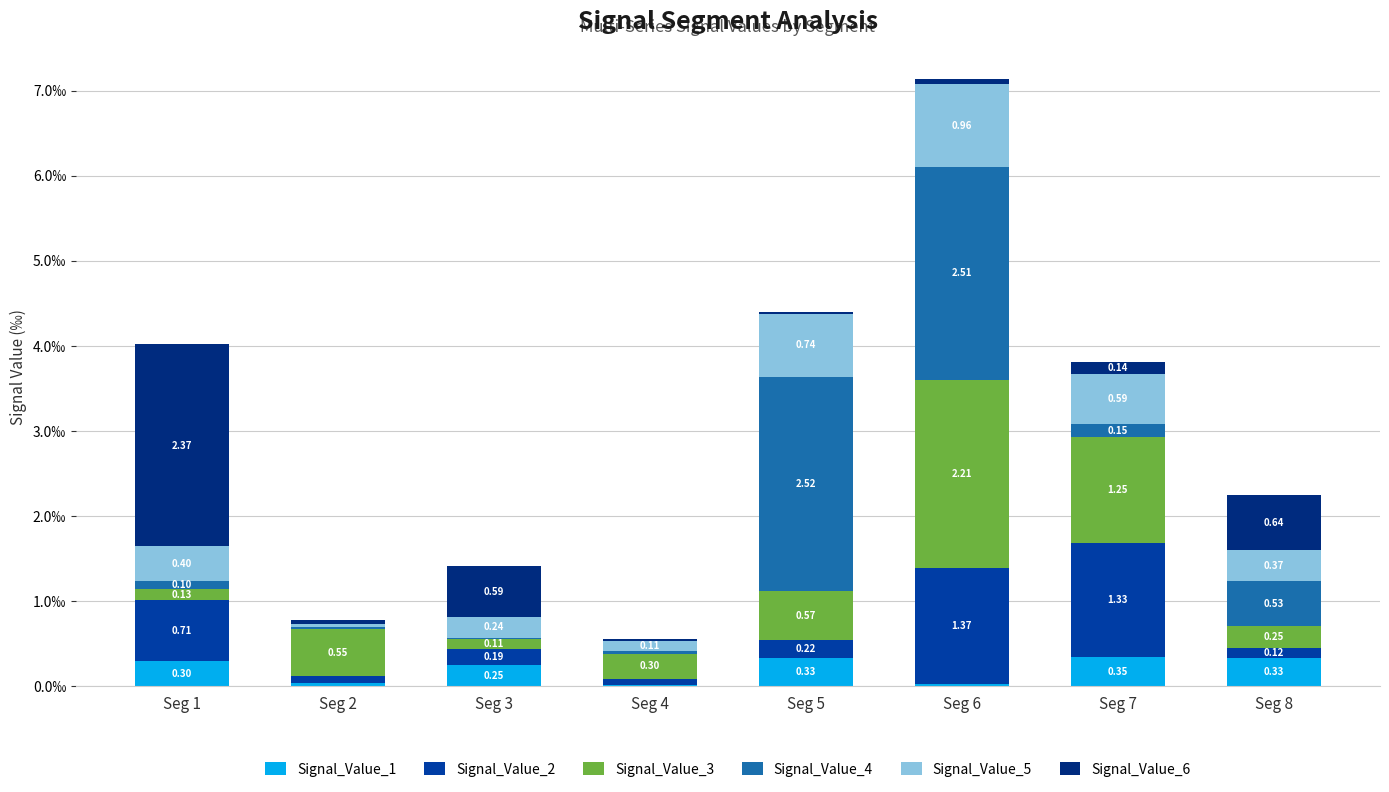

What are all the series names shown in the legend?

Signal_Value_1, Signal_Value_2, Signal_Value_3, Signal_Value_4, Signal_Value_5, Signal_Value_6